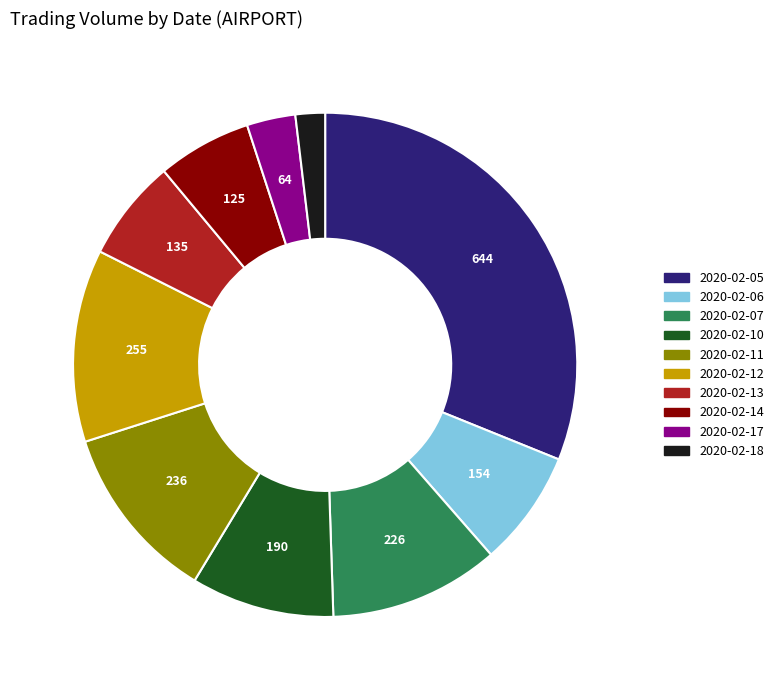

Which slice is the smallest?

2020-02-18